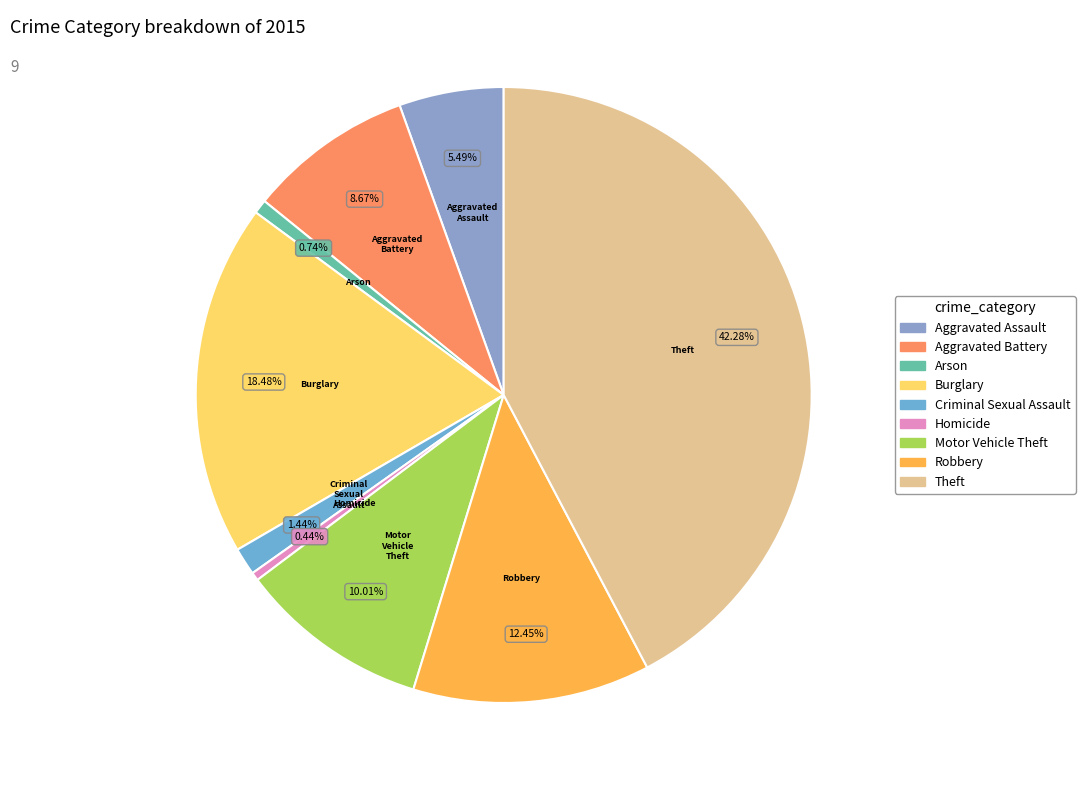

Which has a higher value, Burglary or Homicide?

Burglary